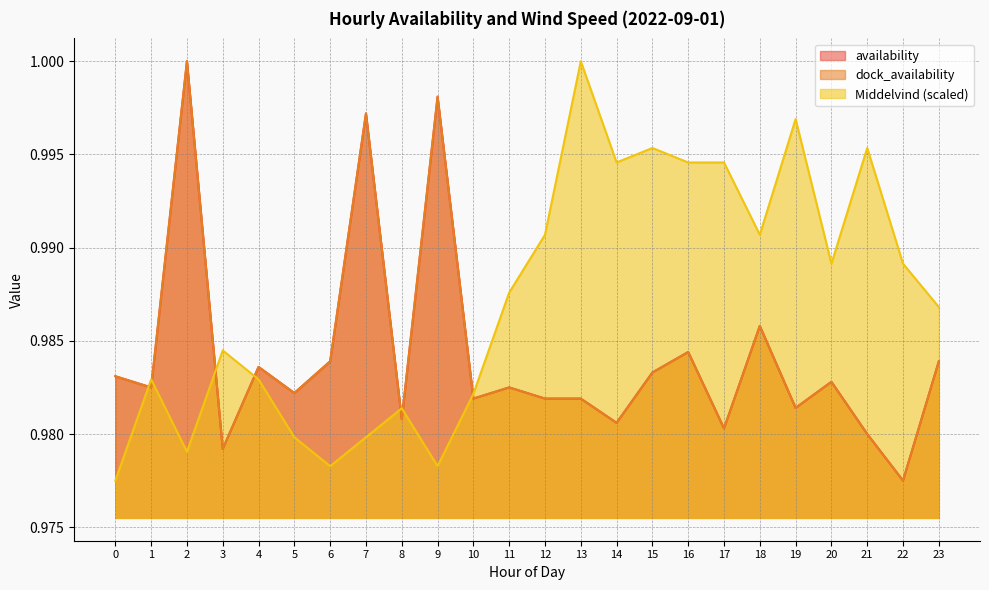

Which series ends up on top after the final intersection of Middelvind and dock_availability?

Middelvind